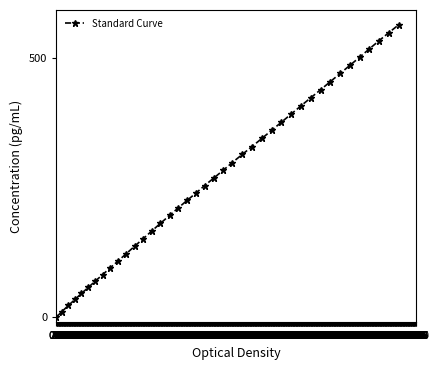

What is the sum of all values?

10732.4